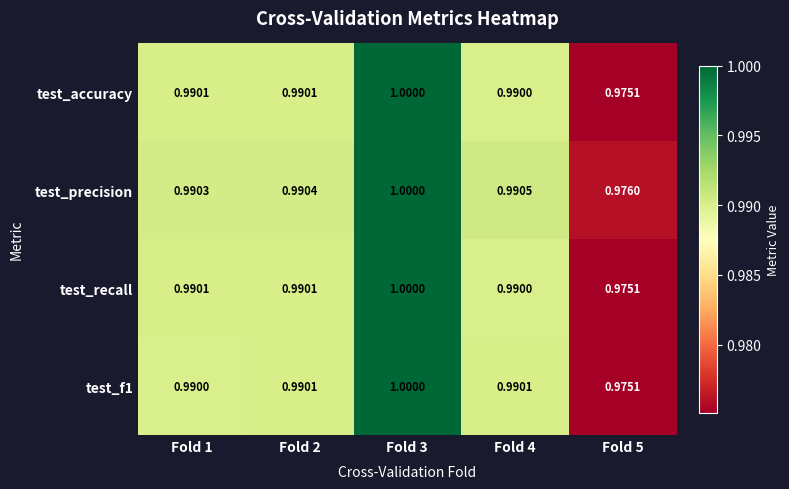

How many series are shown in this chart?

4